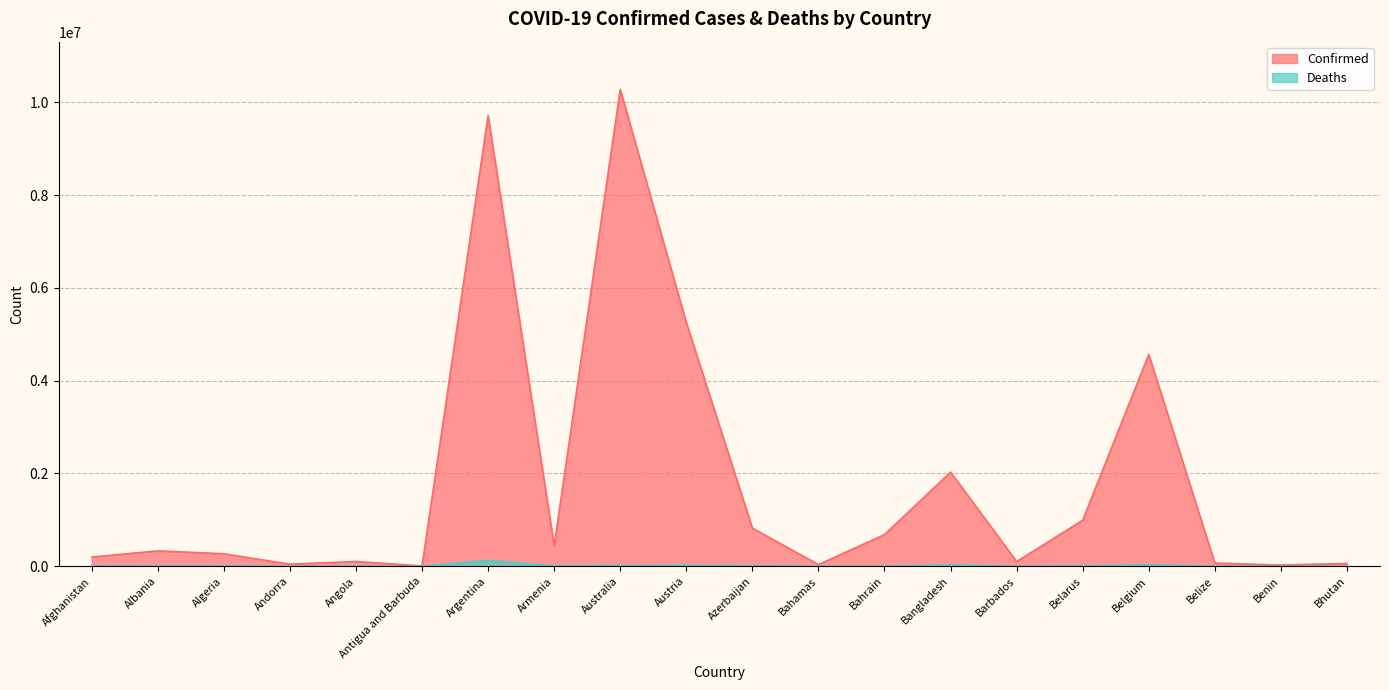

How many distinct data groups are displayed?

2